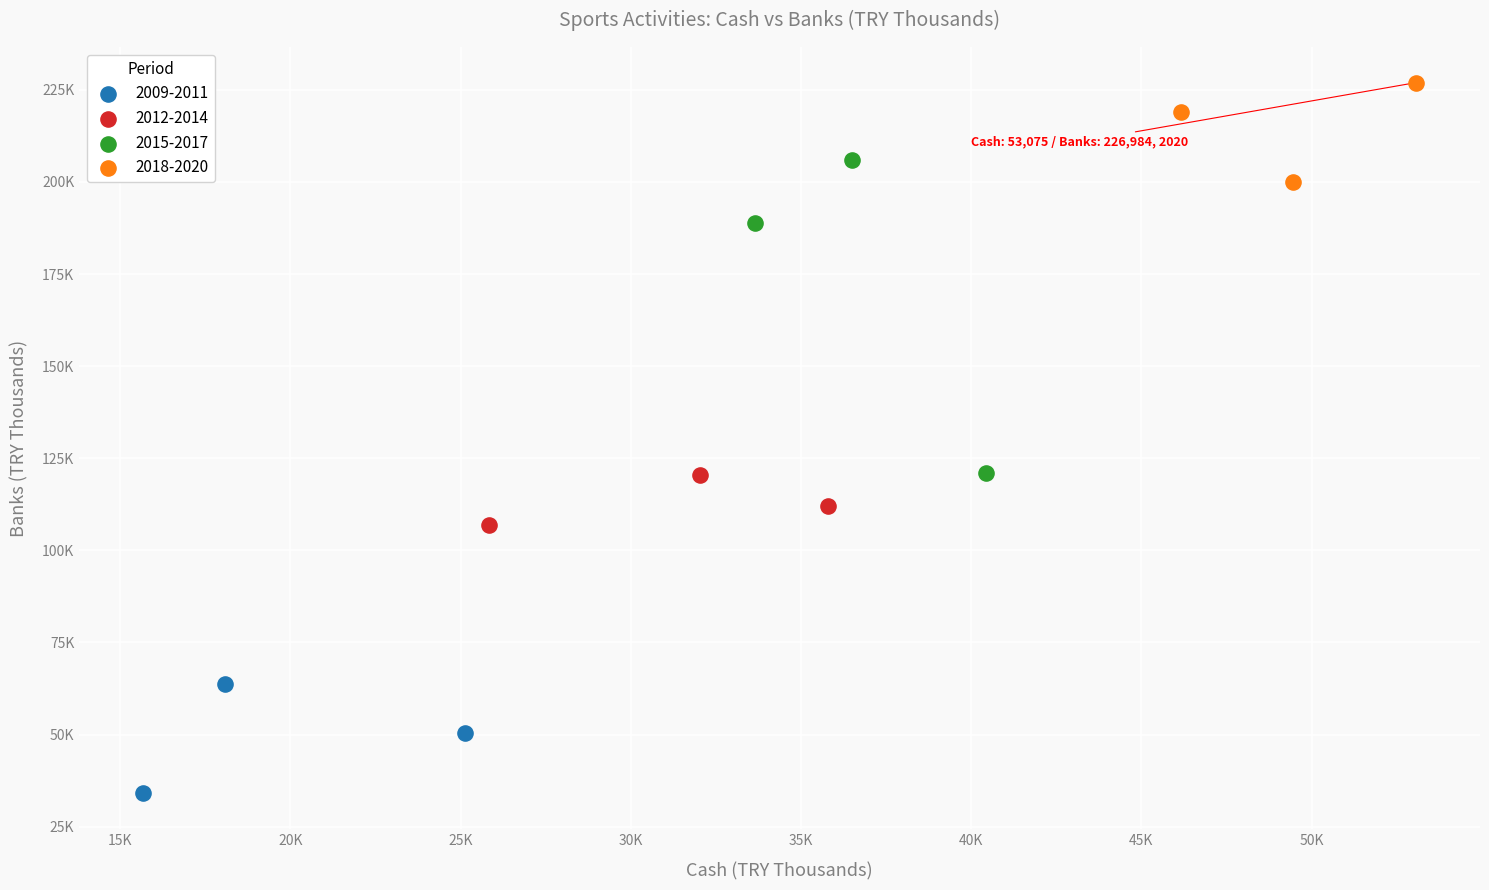

What are all the series names shown in the legend?

2009-2011, 2012-2014, 2015-2017, 2018-2020